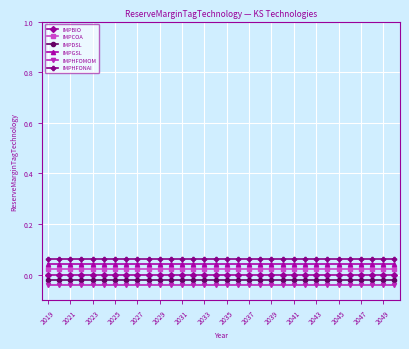

List the series in order of their overall mean, highest first.

IMPHFONAI, IMPGSL, IMPCOA, IMPBIO, IMPDSL, IMPHFOMOM